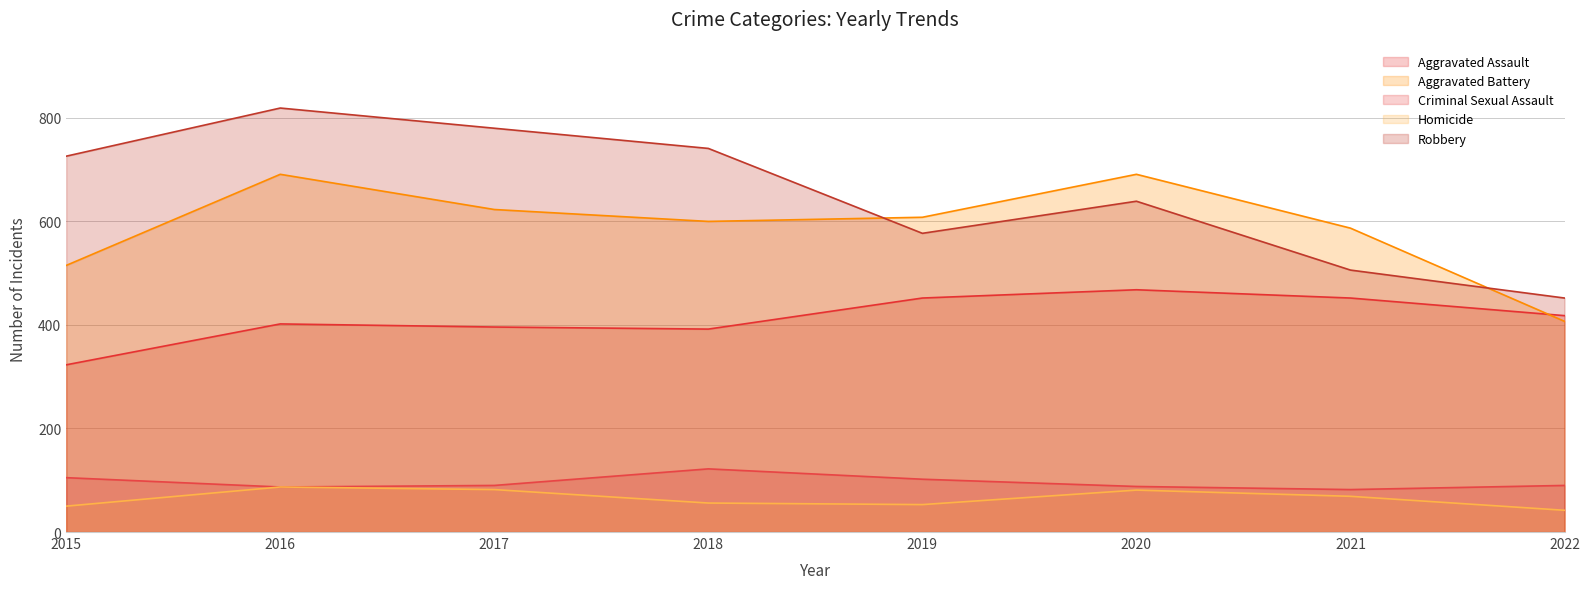

Reading right to left, list all the values displayed in this chart.

Aggravated Assault: 2022=418	2021=452	2020=468	2019=452	2018=392	2017=396	2016=402	2015=323
Aggravated Battery: 2022=407	2021=587	2020=691	2019=608	2018=600	2017=623	2016=691	2015=515
Criminal Sexual Assault: 2022=90	2021=82	2020=88	2019=102	2018=122	2017=90	2016=87	2015=105
Homicide: 2022=42	2021=69	2020=81	2019=53	2018=56	2017=82	2016=87	2015=50
Robbery: 2022=452	2021=506	2020=639	2019=577	2018=741	2017=780	2016=819	2015=726